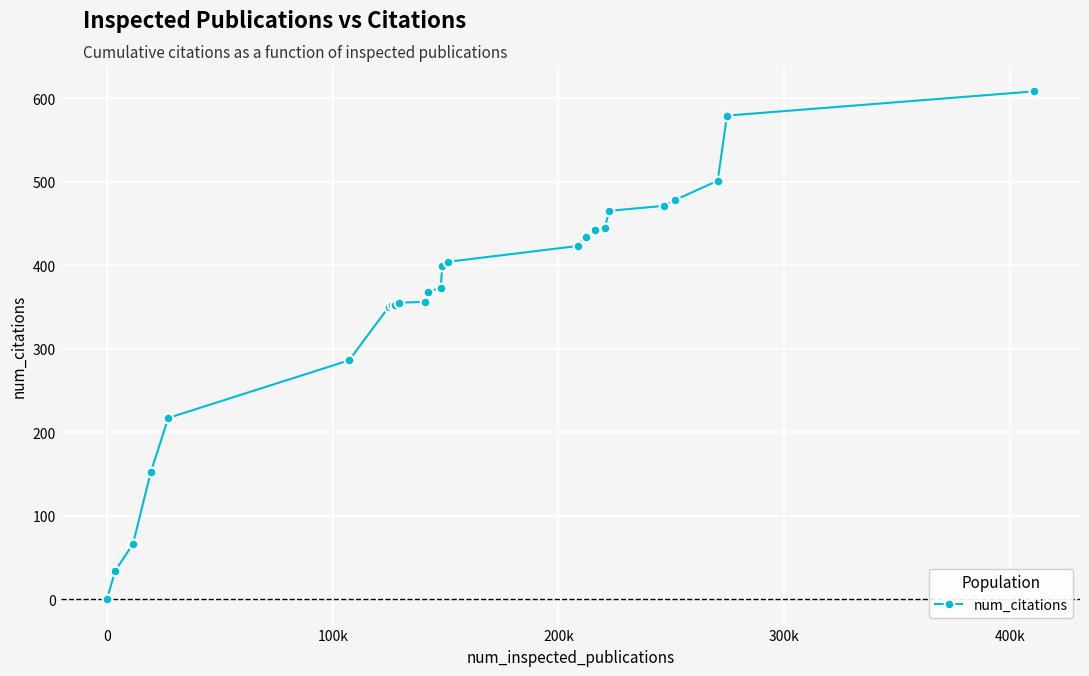

What is the difference between the maximum and minimum values?

608